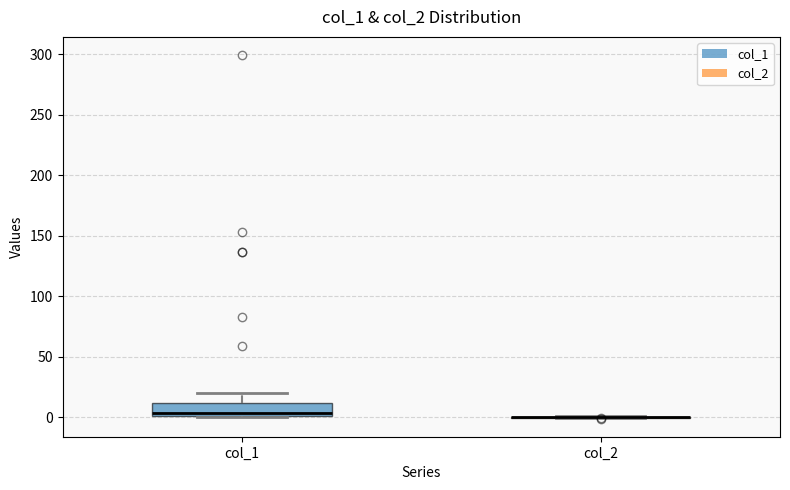

Reading left to right, transcribe this box plot: for each box, give where its median line is, the range the box spans, and where its two whiskers end, as read against the y-axis. The values are not printed on the chart, so give them approximately, as read against the axis.

col_1: median 5, box 0 to 10, whiskers 0 to 20
col_2: box collapsed to a line at 0, whiskers 0 to 0